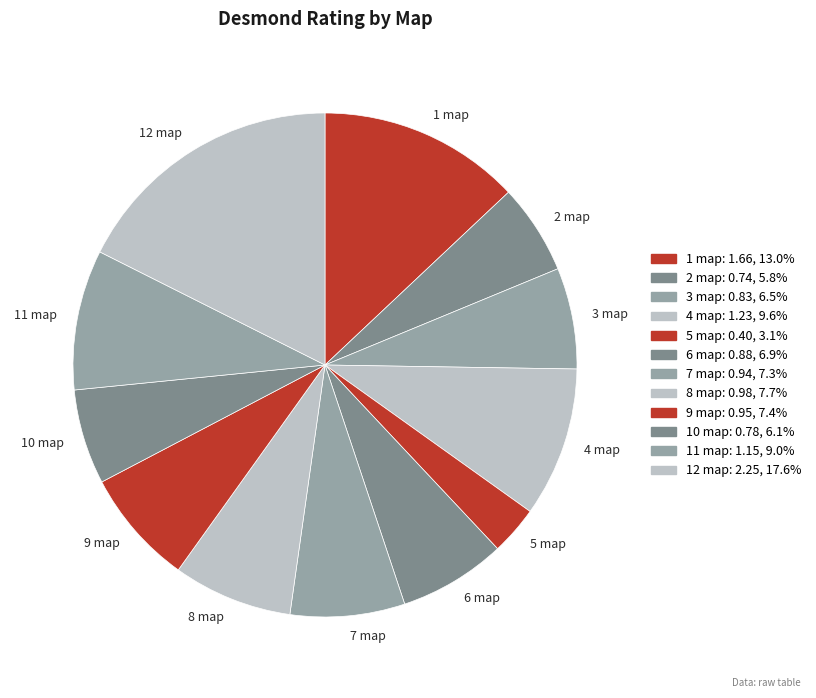

Count the number of slices in the pie.

12